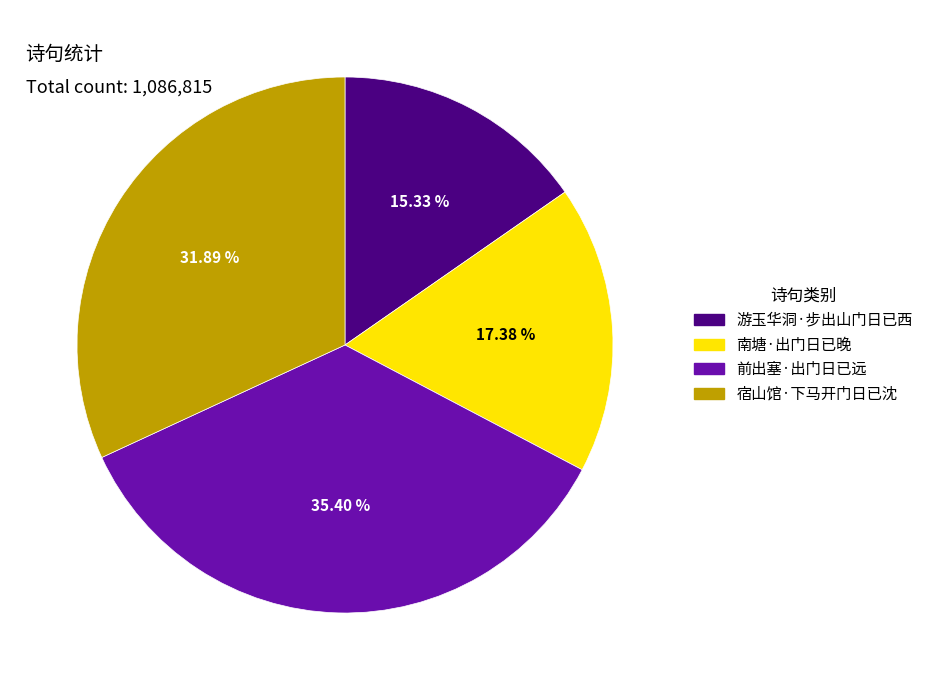

To the nearest percent, what is the difference between the 南塘·出门日已晚 and 游玉华洞·步出山门日已西 slice percentages?

2%